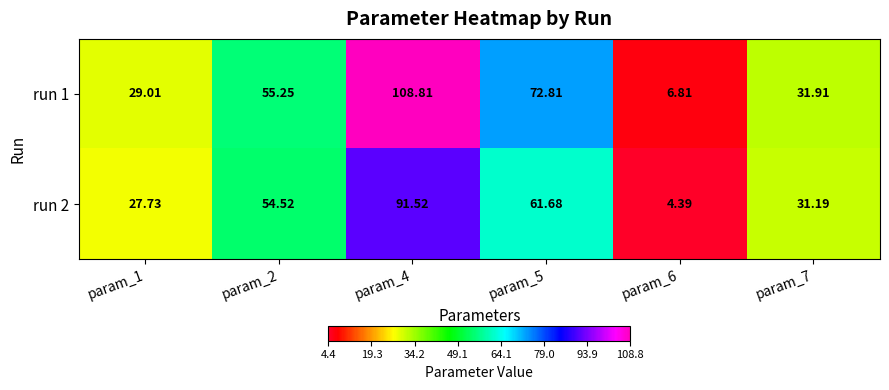

Is the value of run 1 at param_7 greater than the value of run 2 at param_6?

Yes